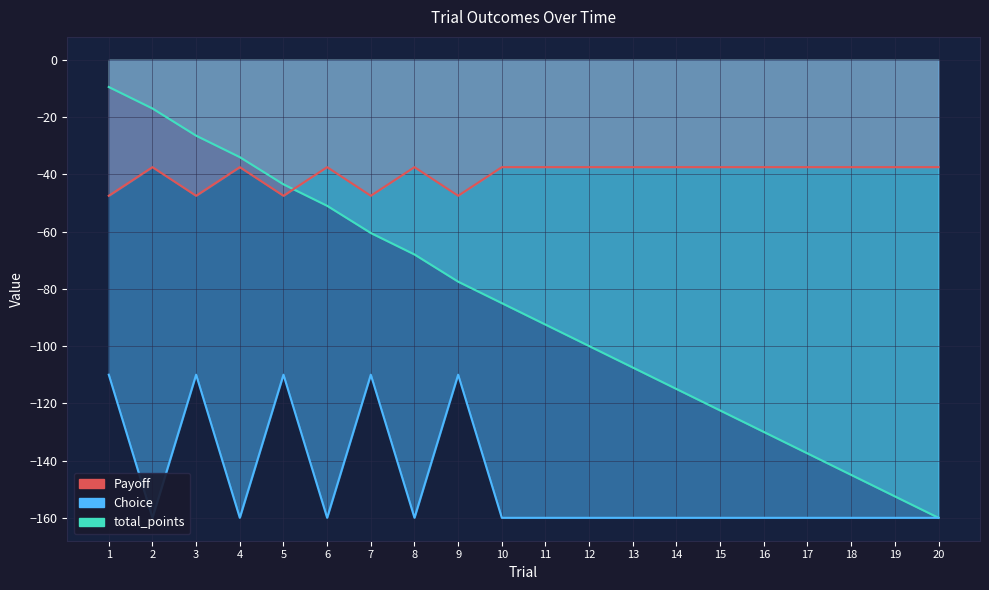

What is the sum of the total_points values at 18 and 16?

-275.0